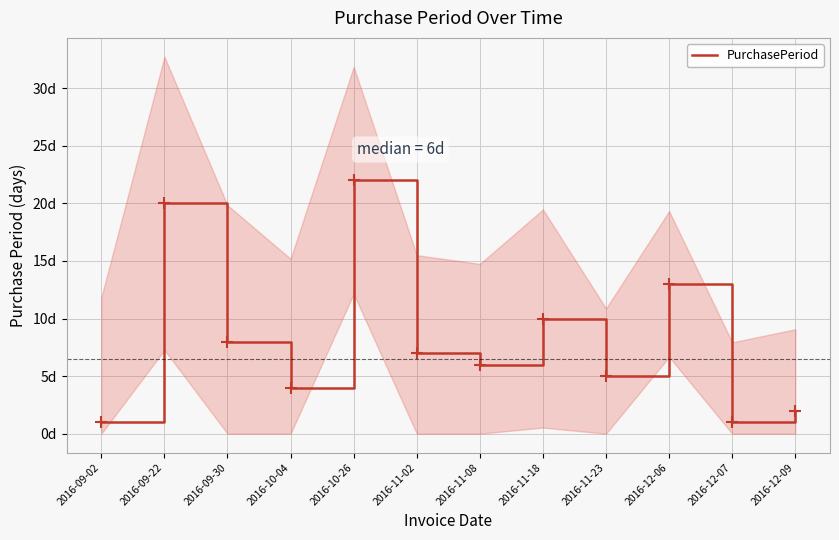

How many categories are shown in the chart?

12